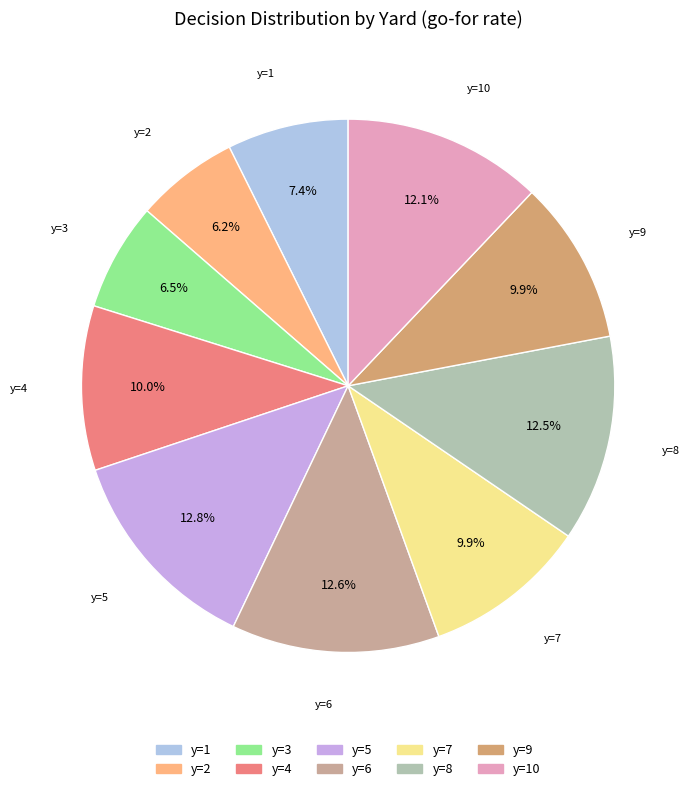

Count the number of slices in the pie.

10